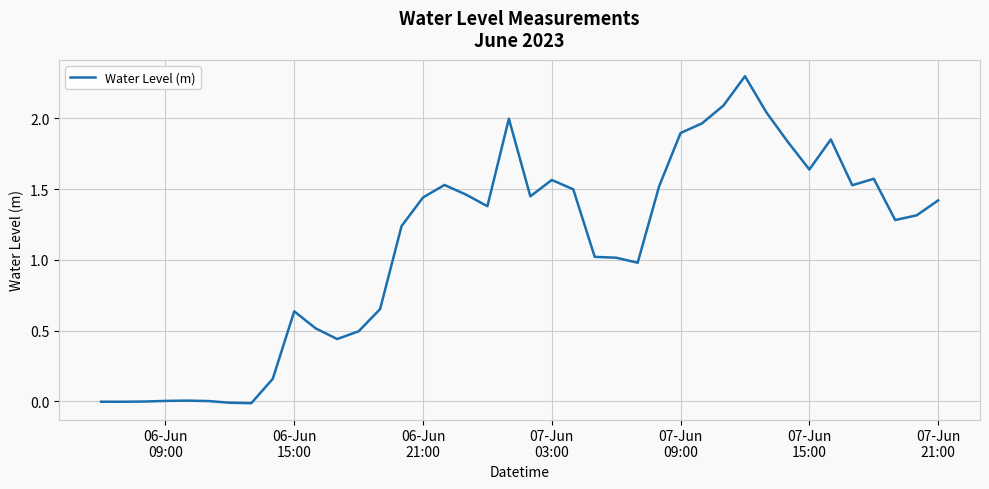

What is the difference between the maximum and minimum values?

2.3